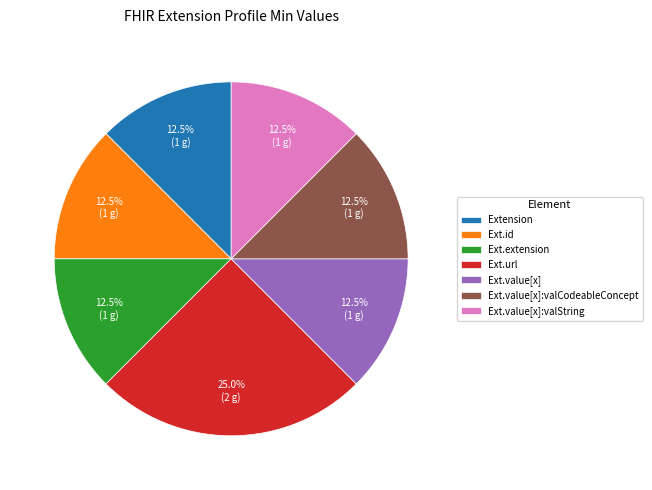

What is the total percentage of Ext.value[x]:valString and Extension?

25.0%